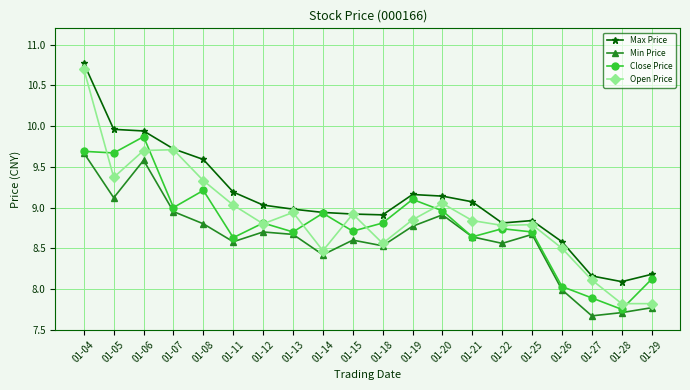

At which label does Close Price reach its minimum?

01-28